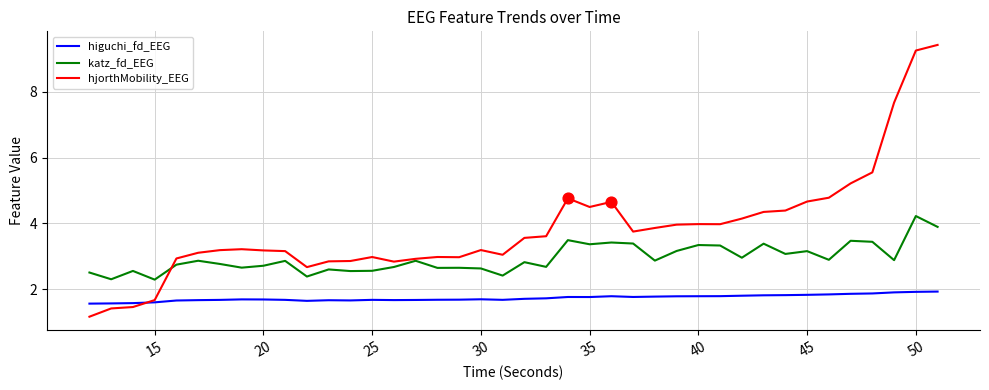

Which series has the largest total across all categories?

hjorthMobility_EEG